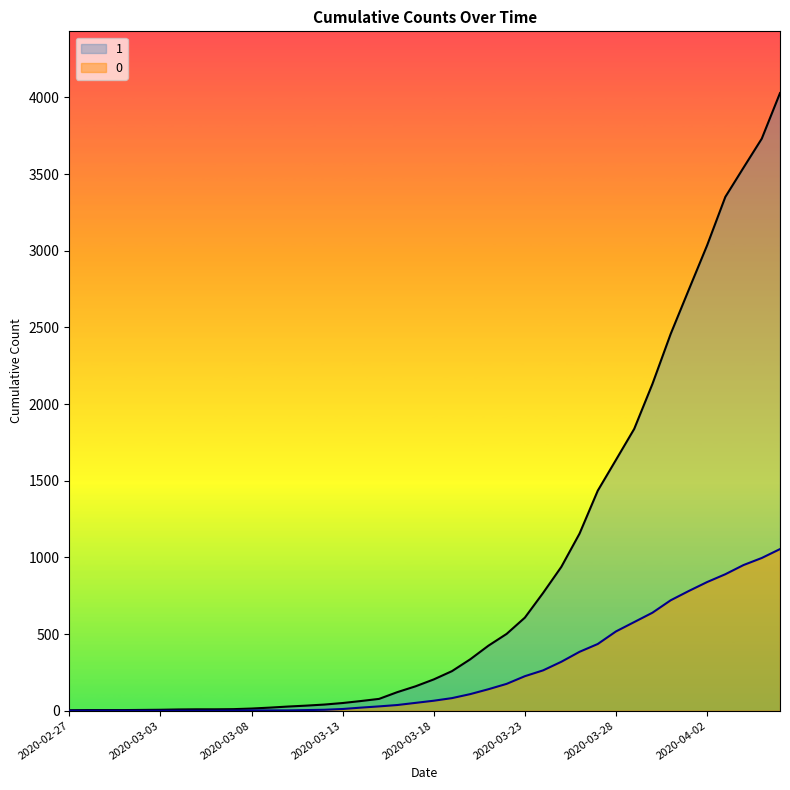

Reading left to right, transcribe all the data shown in this chart.

1: 2020-02-27=3	2020-02-28=4	2020-02-29=4	2020-03-01=4	2020-03-02=5	2020-03-03=6	2020-03-04=8	2020-03-05=9	2020-03-06=9	2020-03-07=10	2020-03-08=14	2020-03-09=20	2020-03-10=27	2020-03-11=33	2020-03-12=40	2020-03-13=50	2020-03-14=63	2020-03-15=77	2020-03-16=121	2020-03-17=159	2020-03-18=204	2020-03-19=258	2020-03-20=335	2020-03-21=424	2020-03-22=501	2020-03-23=607	2020-03-24=768	2020-03-25=938	2020-03-26=1155	2020-03-27=1435	2020-03-28=1636	2020-03-29=1838	2020-03-30=2131	2020-03-31=2457	2020-04-01=2747	2020-04-02=3035	2020-04-03=3351	2020-04-04=3542	2020-04-05=3731	2020-04-06=4028
0: 2020-02-27=0	2020-02-28=0	2020-02-29=0	2020-03-01=0	2020-03-02=0	2020-03-03=0	2020-03-04=0	2020-03-05=0	2020-03-06=0	2020-03-07=1	2020-03-08=2	2020-03-09=2	2020-03-10=2	2020-03-11=4	2020-03-12=6	2020-03-13=11	2020-03-14=20	2020-03-15=28	2020-03-16=37	2020-03-17=51	2020-03-18=65	2020-03-19=82	2020-03-20=108	2020-03-21=140	2020-03-22=175	2020-03-23=225	2020-03-24=263	2020-03-25=319	2020-03-26=384	2020-03-27=435	2020-03-28=517	2020-03-29=578	2020-03-30=639	2020-03-31=720	2020-04-01=781	2020-04-02=839	2020-04-03=890	2020-04-04=950	2020-04-05=996	2020-04-06=1054